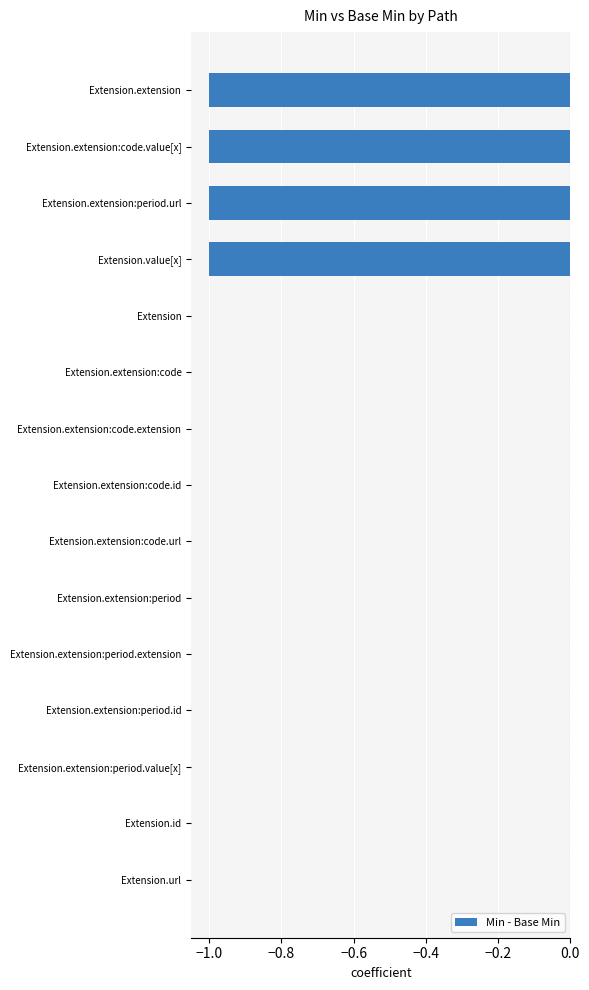

How many distinct data groups are displayed?

1